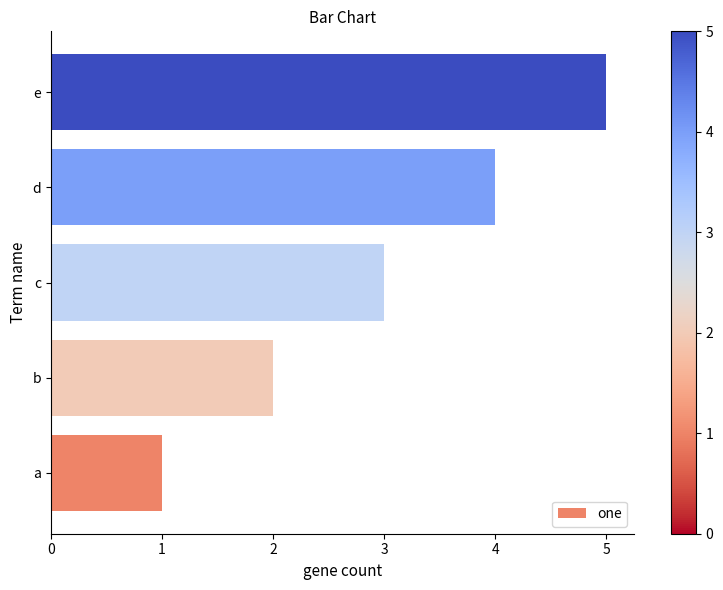

True or false: the data shows 0 at a.

False